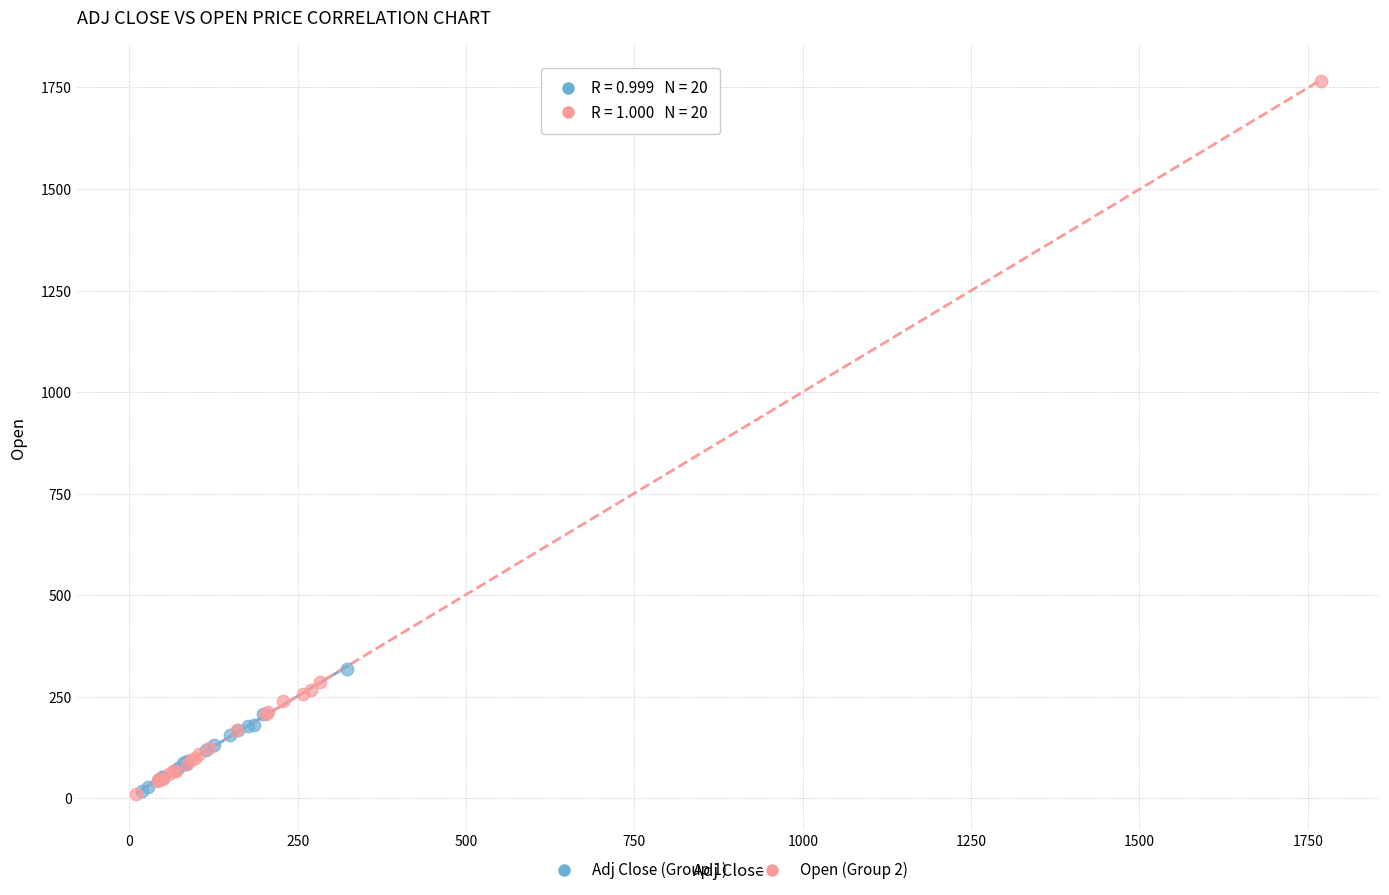

Which series has the widest spread of Y values?

Open (Group 2)